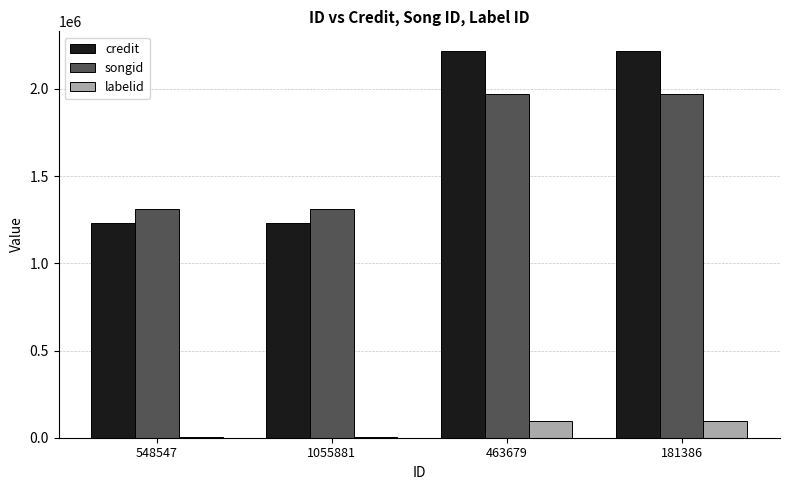

Reading left to right, extract all data points from this chart.

credit: 1233291	1233291	2219588	2219588
songid: 1314390	1314390	1972942	1972942
labelid: 3955	3955	95182	95182